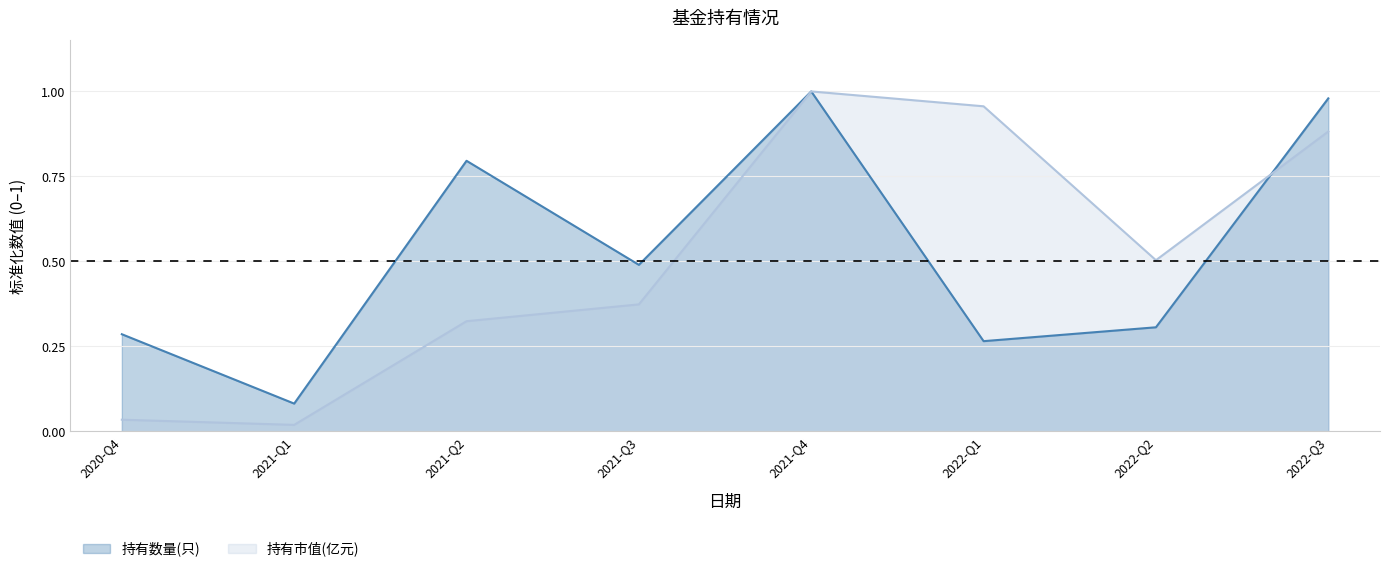

At which label is 持有数量(只) closest to 0?

2021-Q1